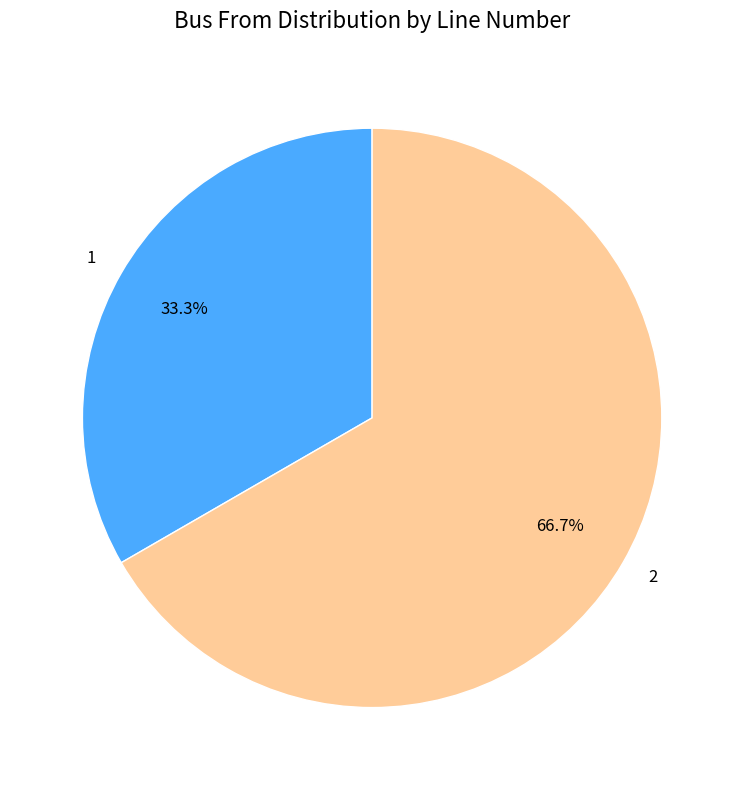

To the nearest percent, what is the difference between the 1 and 2 slice percentages?

33%